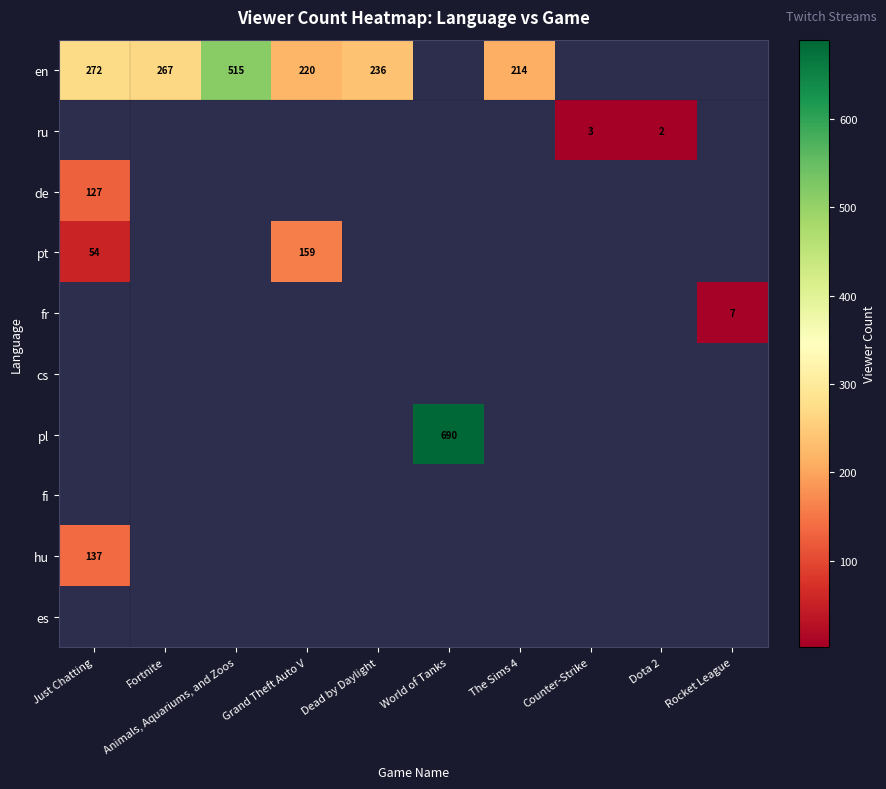

How many series are shown in this chart?

10